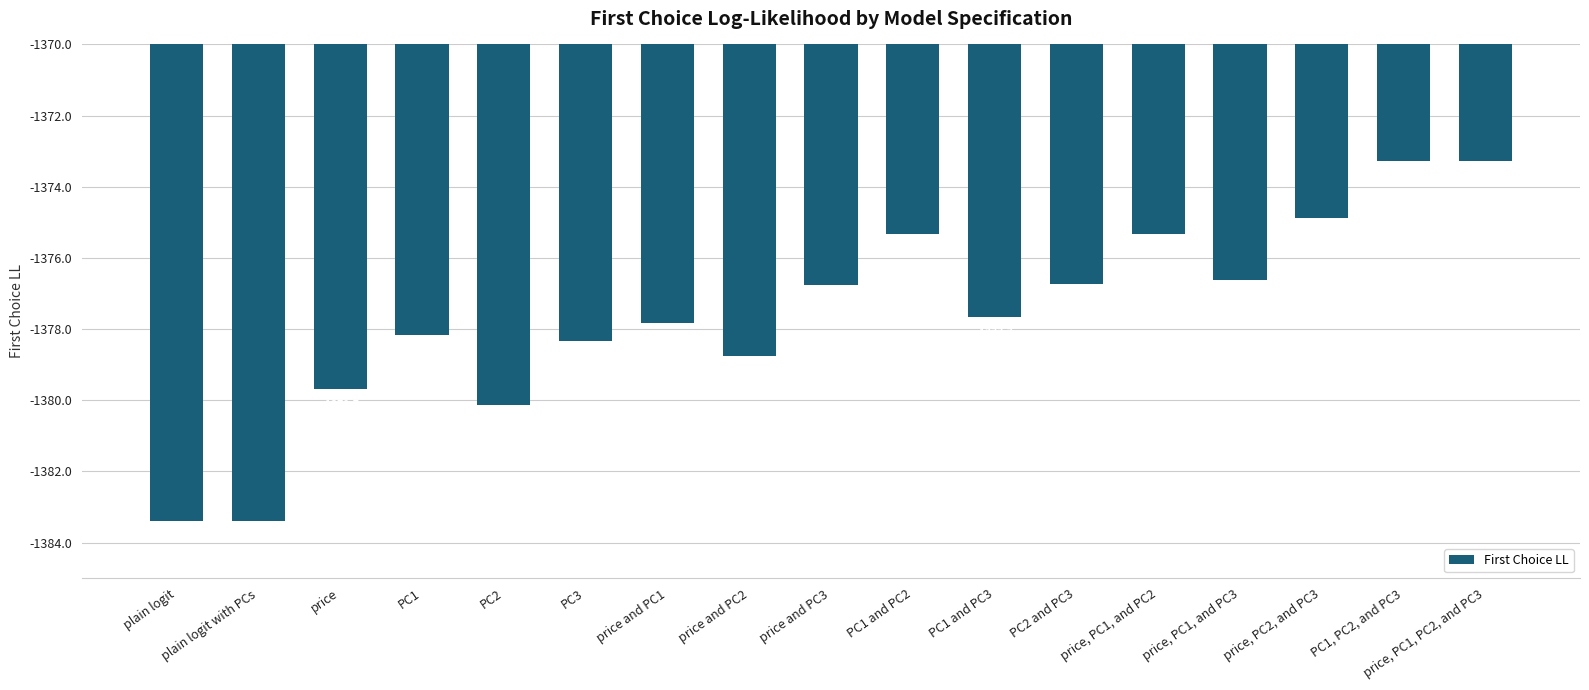

Where is the data nearest to the value -1378?

PC1